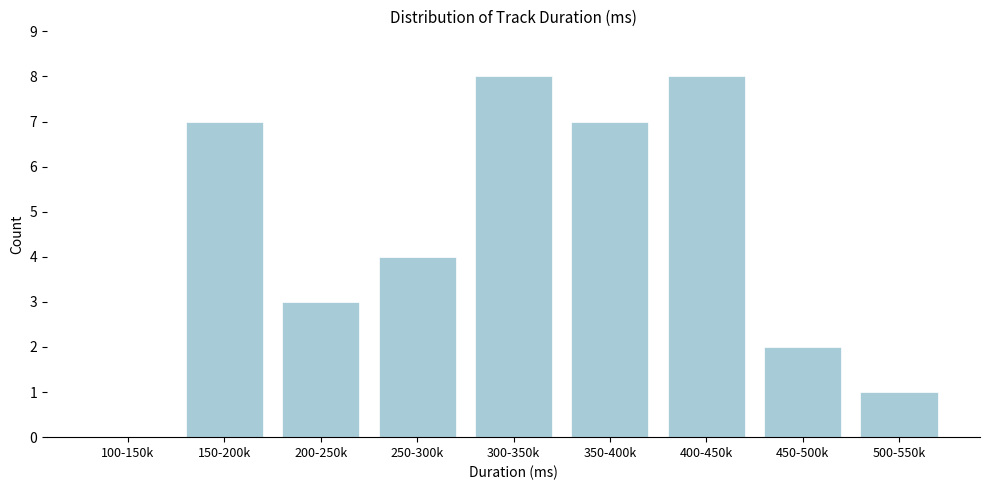

Reading right to left, list all the values displayed in this chart.

500-550k=1	450-500k=2	400-450k=8	350-400k=7	300-350k=8	250-300k=4	200-250k=3	150-200k=7	100-150k=0